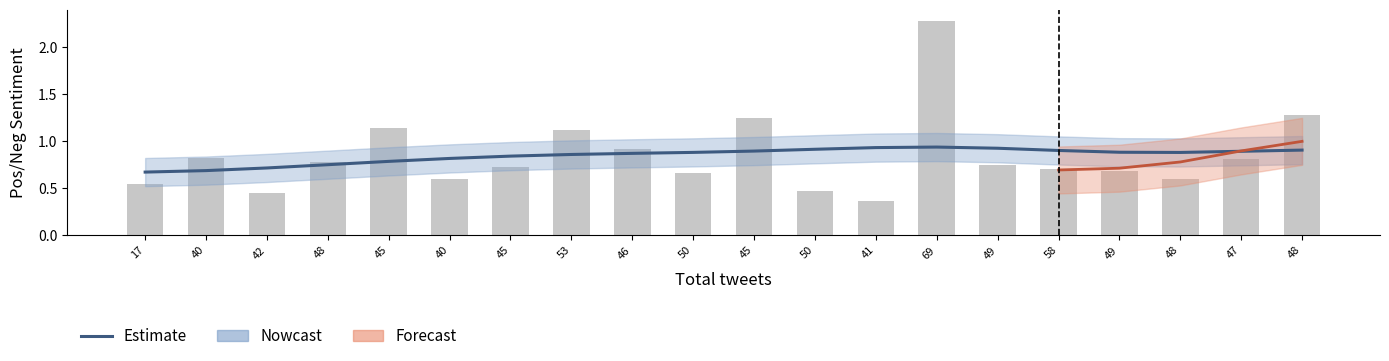

Are the bars horizontal?

No